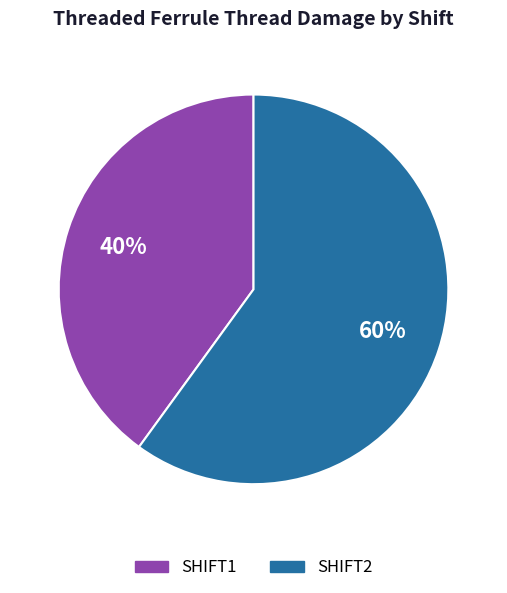

Combined, do SHIFT2 and SHIFT1 account for over 50%?

Yes